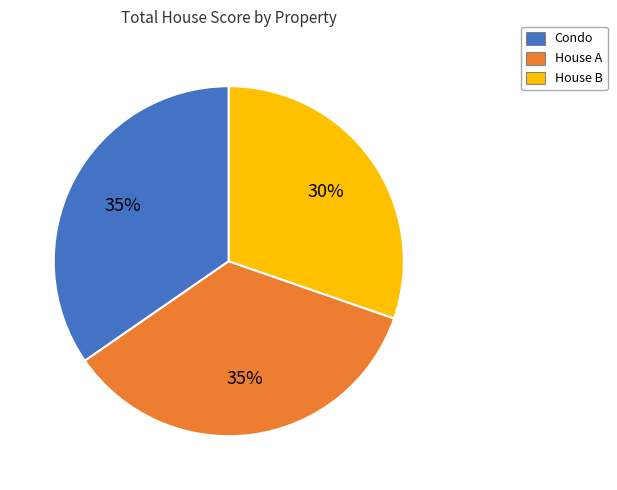

How many segments does this pie chart have?

3